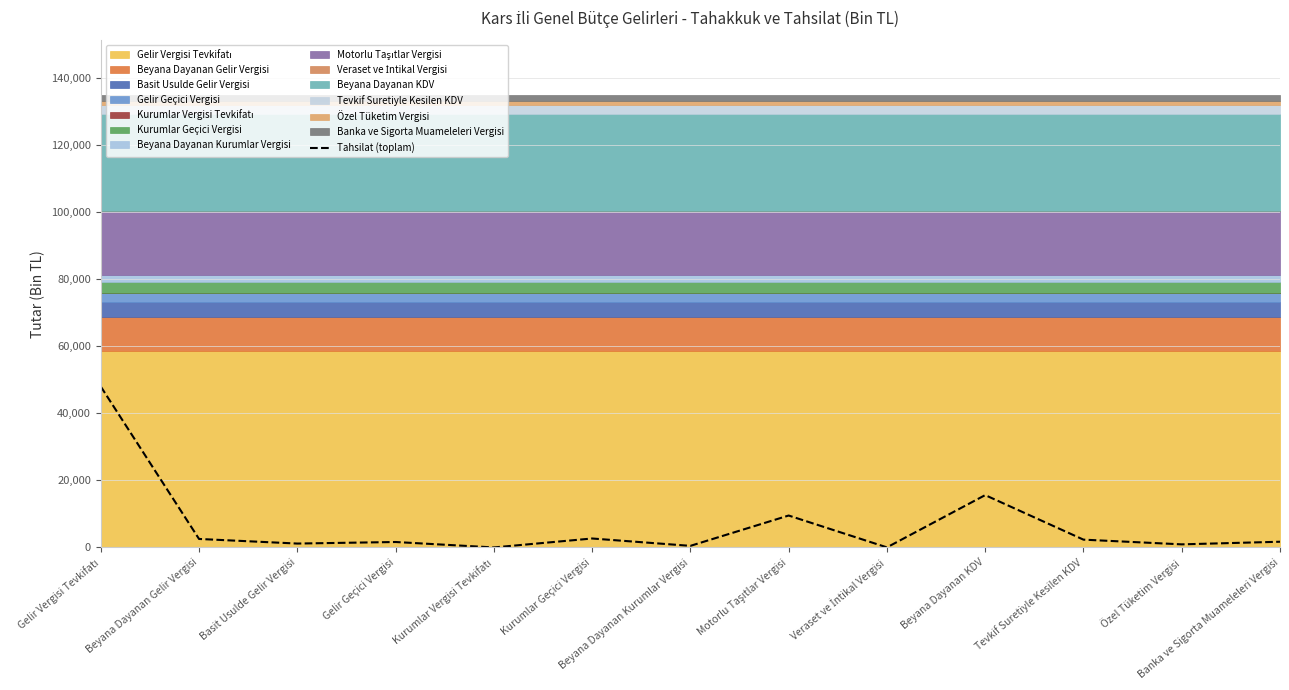

What is the minimum value shown in the chart?

10